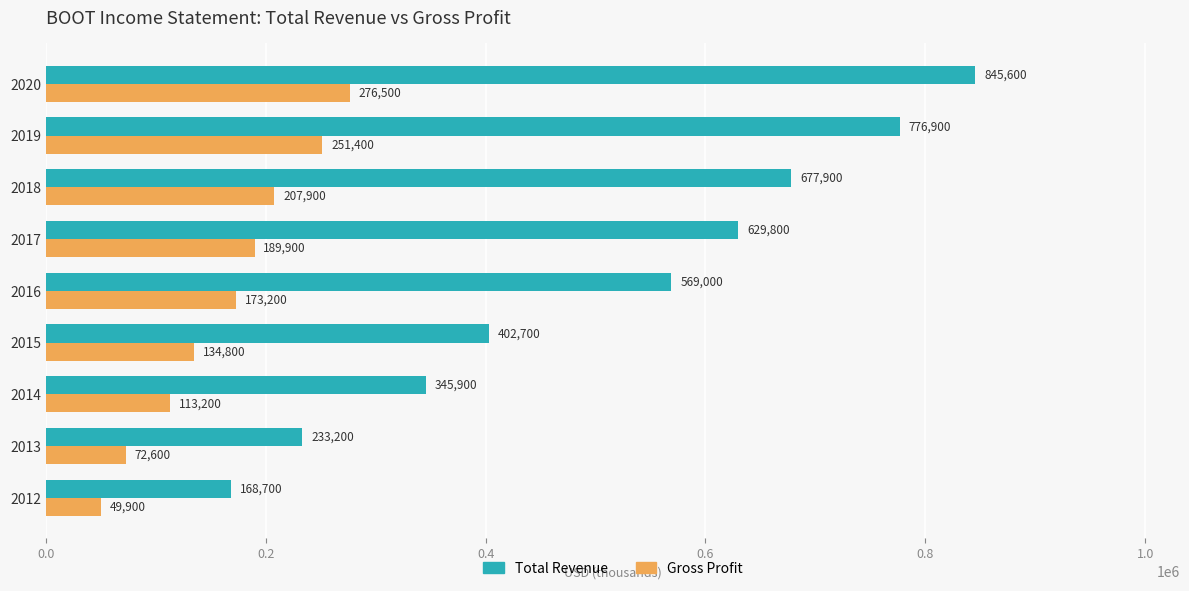

What is the difference between the highest and lowest values at 2019?

525500